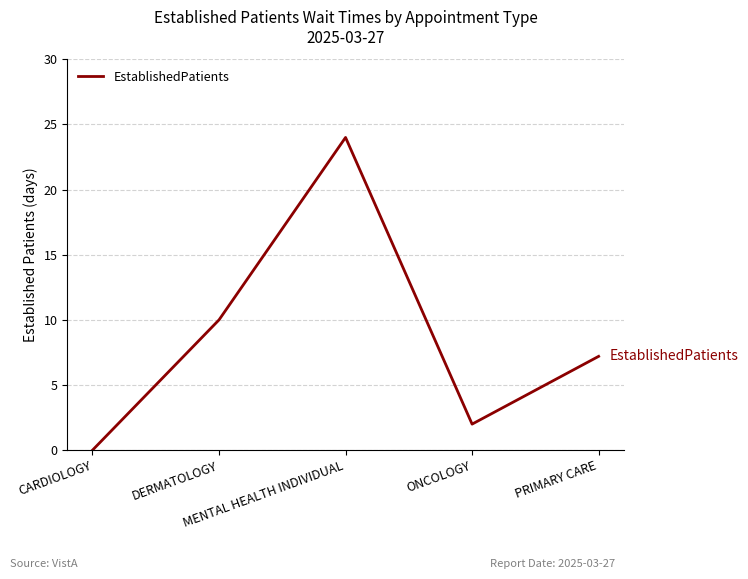

How many values are above zero?

4